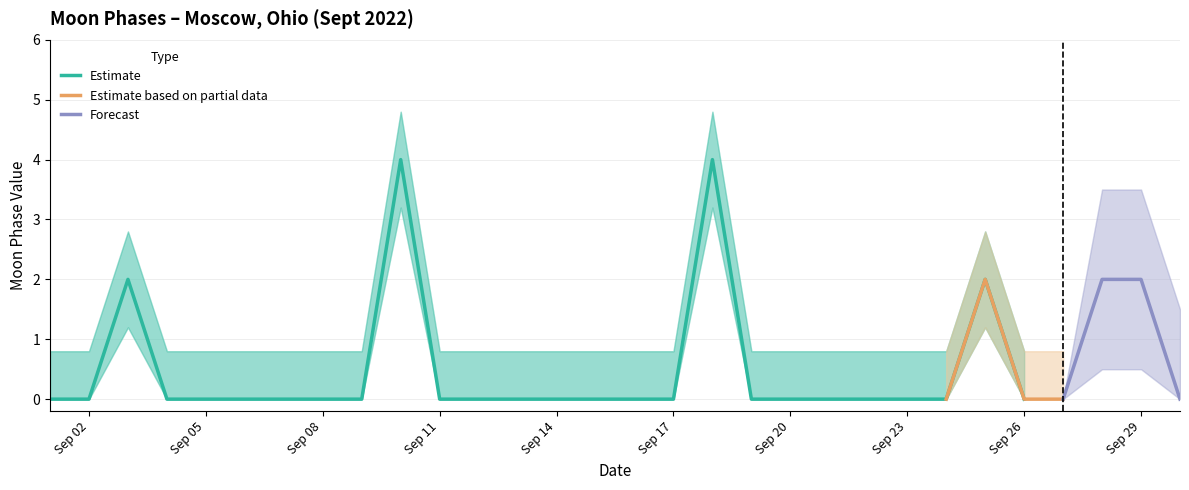

True or false: Forecast lower and Forecast cross at least once.

False